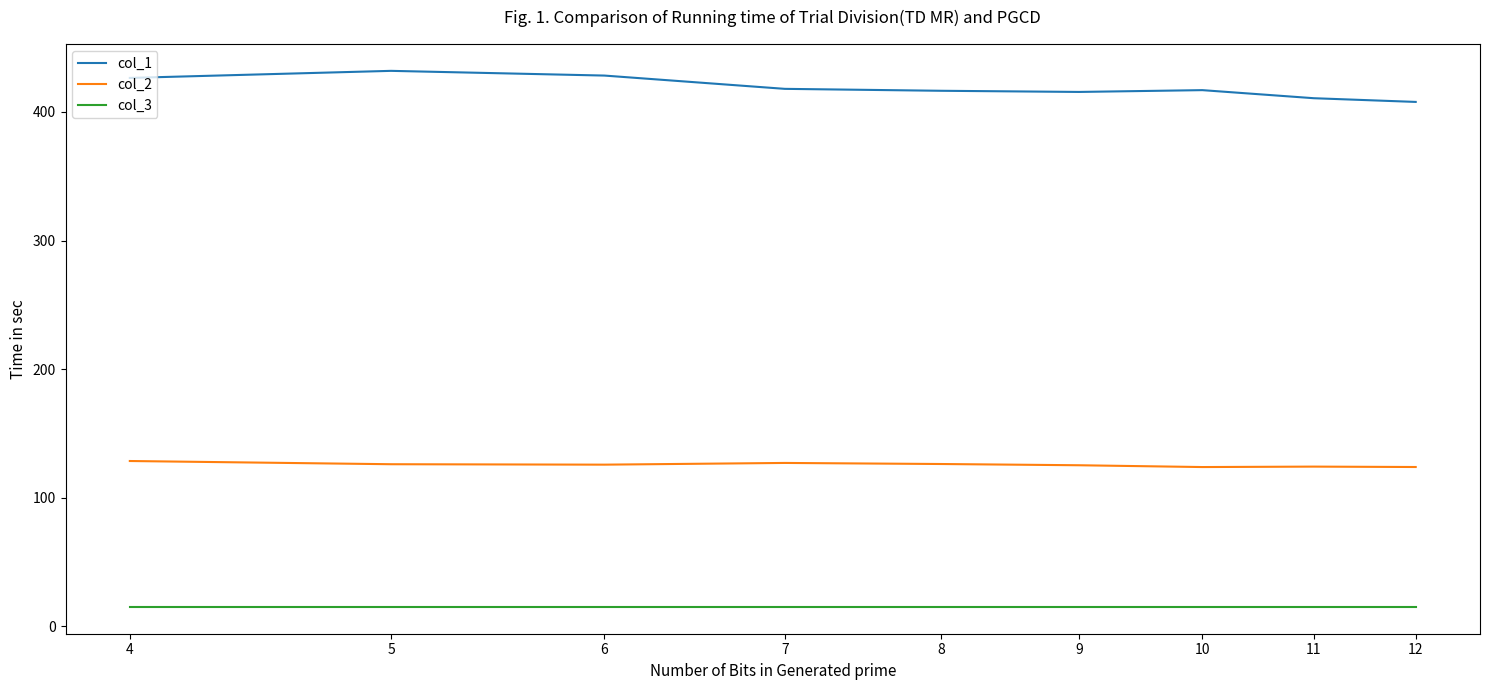

True or false: col_2 and col_3 cross at least once.

False